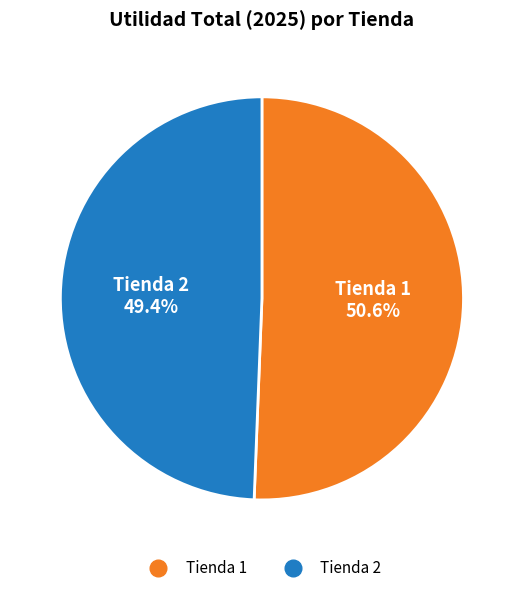

Combined, what portion of the pie is Tienda 1 and Tienda 2?

100.0%